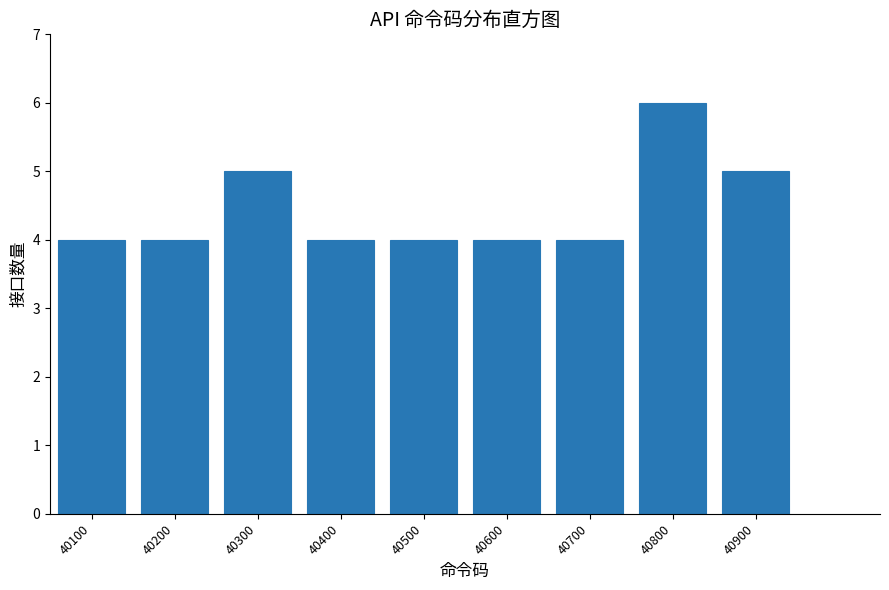

What is the height of the bar covering 40550 to 40650 on the x-axis? The values are not printed on the chart, so give them approximately, as read against the axis.

4